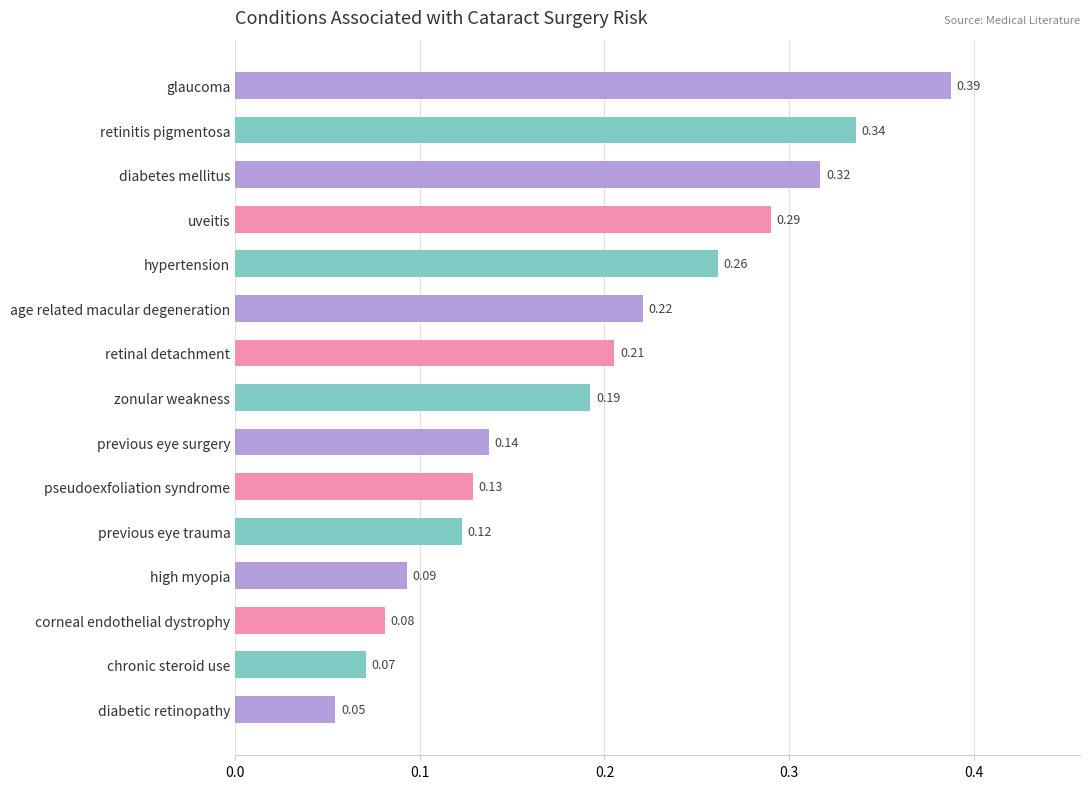

How many data points does each series have?

15